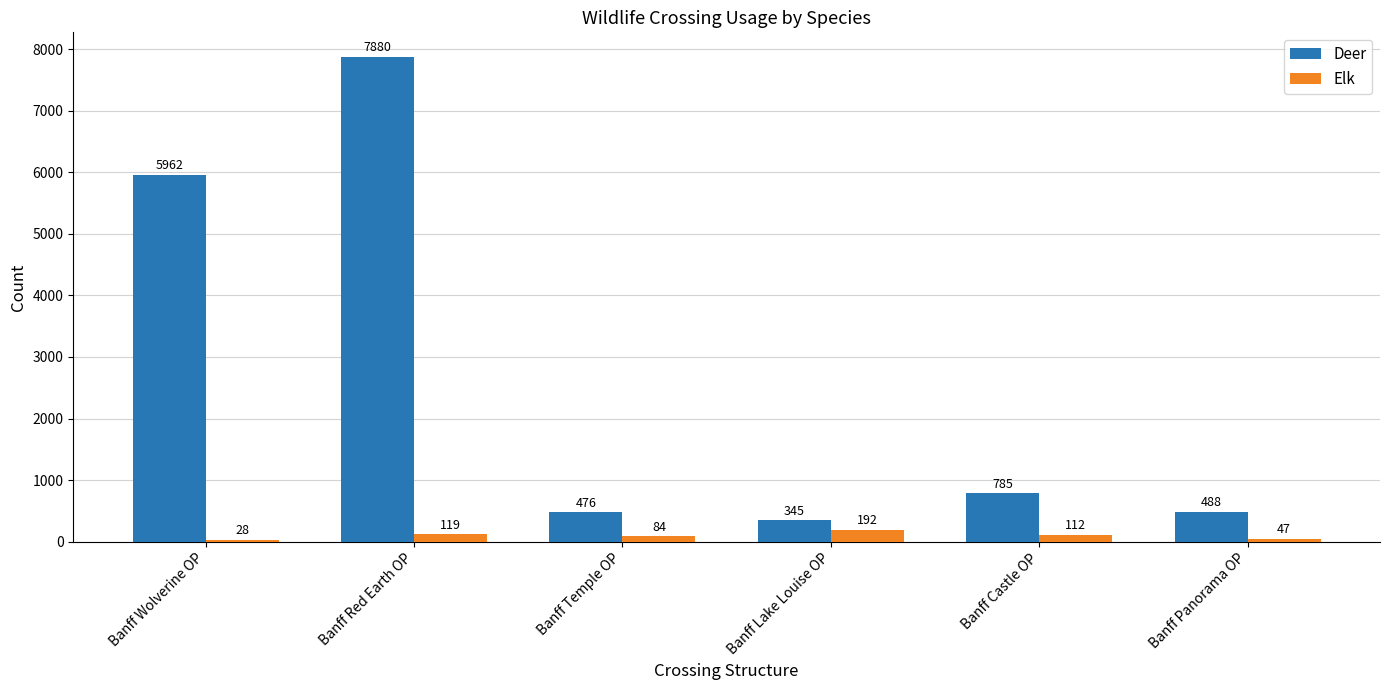

What is the difference between the maximum and minimum values in the Elk series?

164